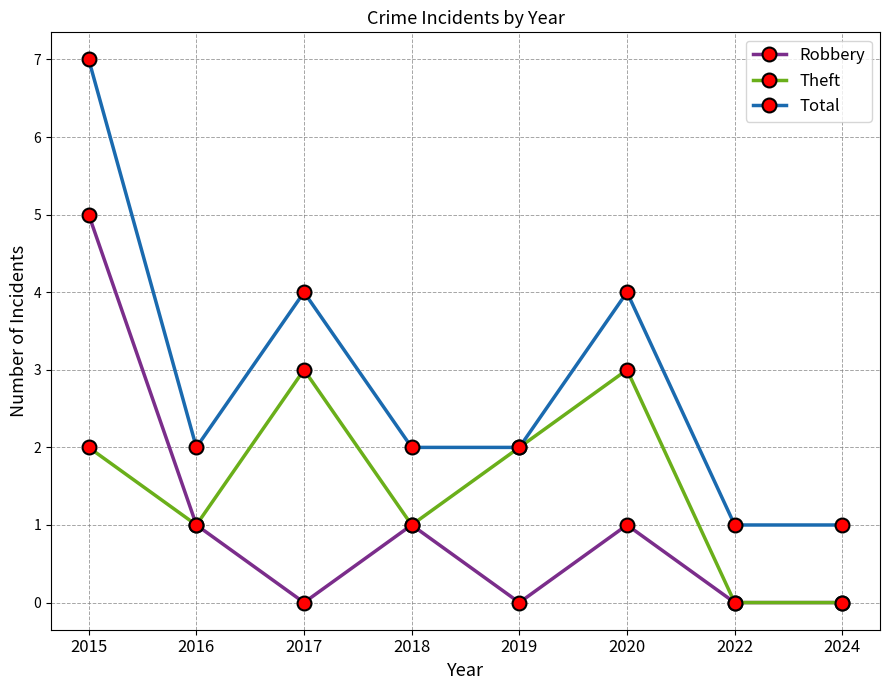

Which series has the largest range (max minus min)?

Total